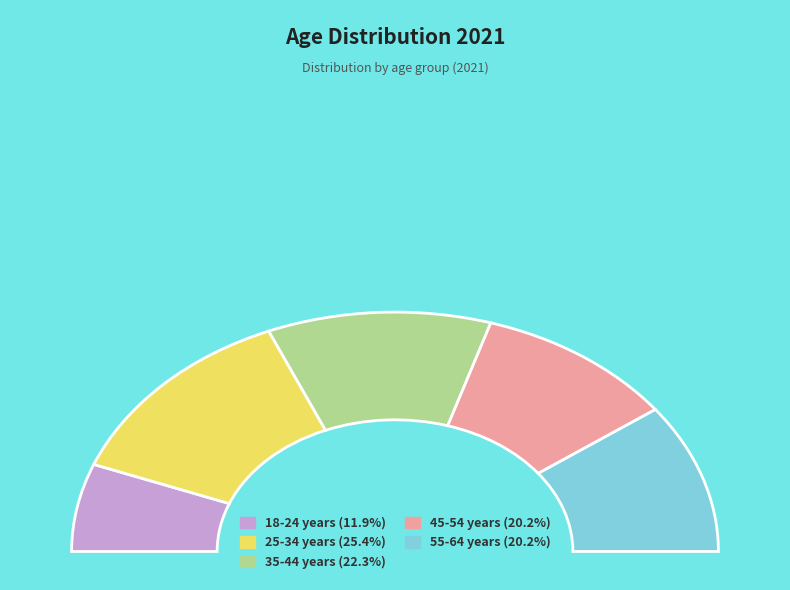

What is the total percentage of 18-24 years and 45-54 years?

32.1%